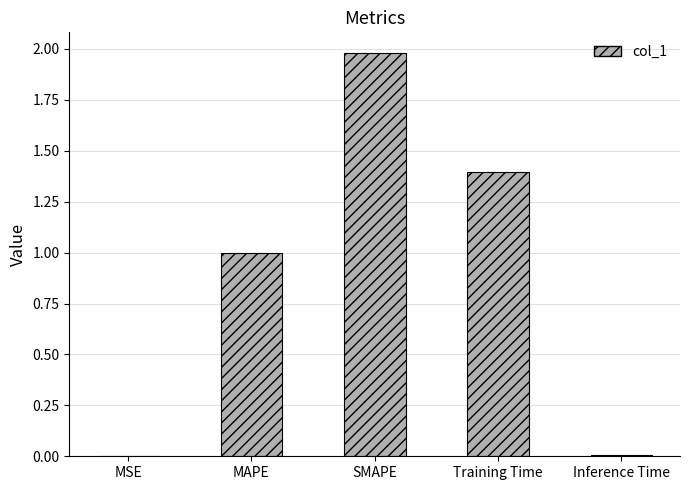

What is the change in value from MSE to MAPE?

+1.0